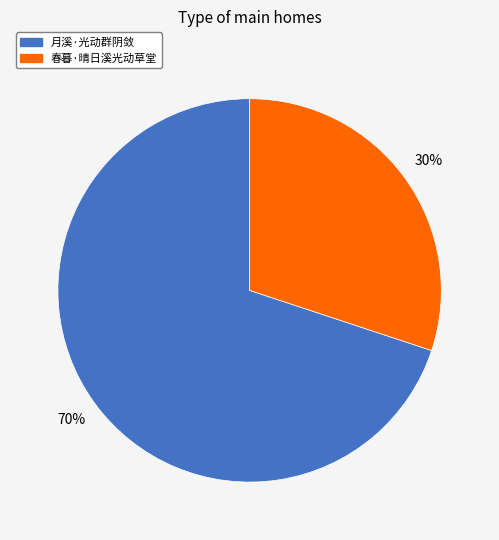

To the nearest percent, what is the difference between the largest and smallest slice percentages?

40%